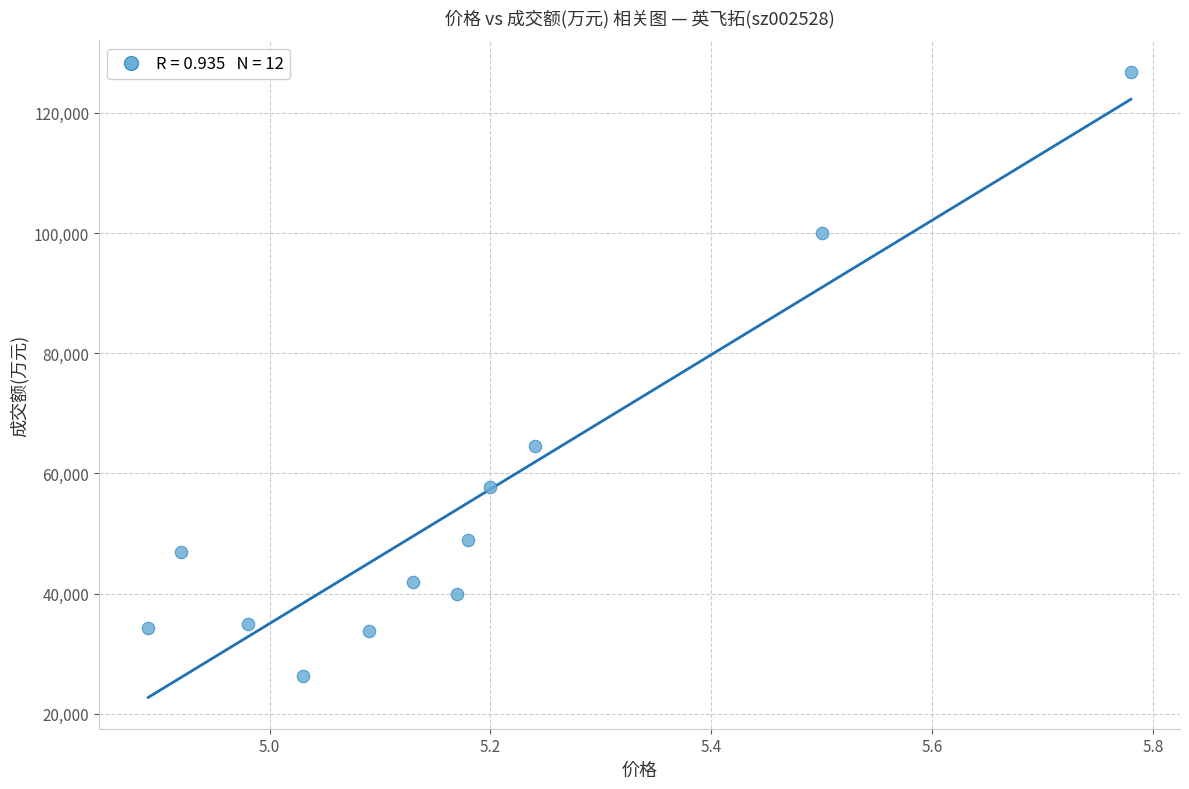

What is the range of Y values (max minus min)?

100569